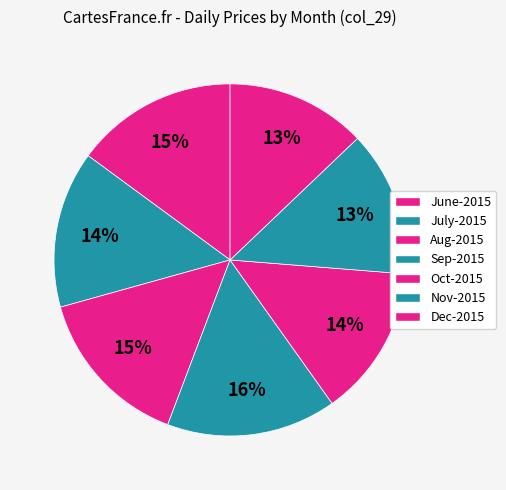

Is there any slice that represents more than half of the pie?

No